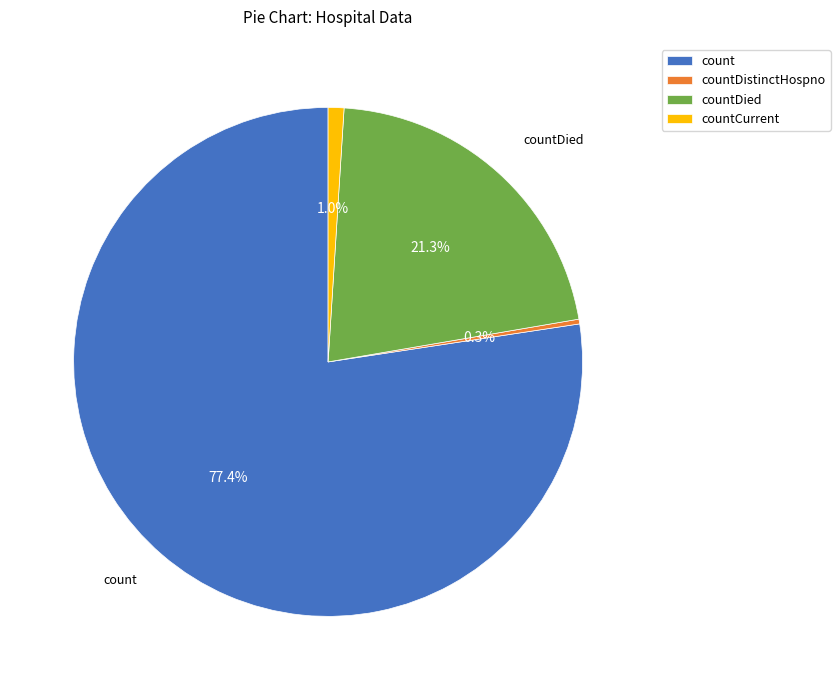

What percentage is the countDied slice, to the nearest percent?

21%